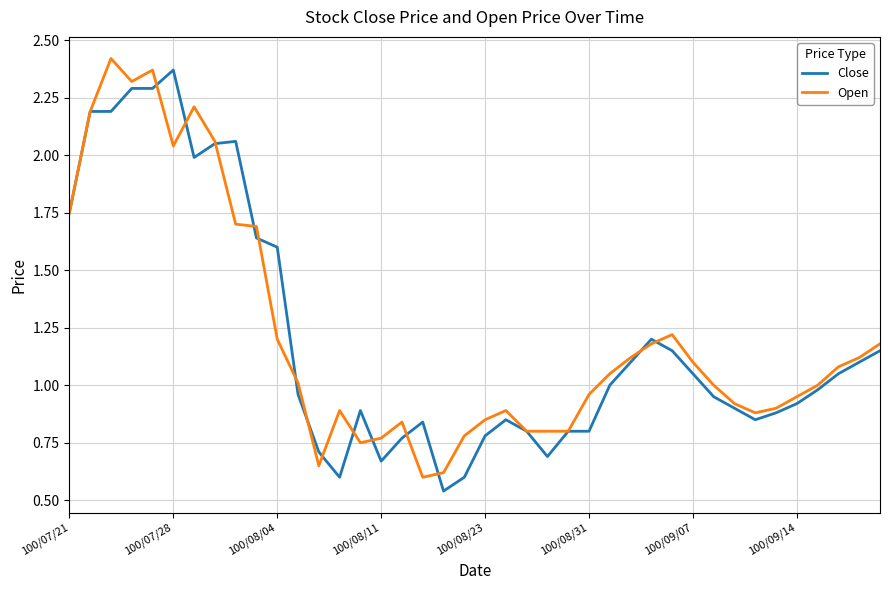

Reading right to left, transcribe all the data shown in this chart.

Close: 1.1	1.1	1.1	1.0	0.9	0.9	0.8	0.9	0.9	1.1	1.1	1.2	1.1	1.0	0.8	0.8	0.7	0.8	0.8	0.8	0.6	0.5	0.8	0.8	0.7	0.9	0.6	0.7	1.0	1.6	1.6	2.1	2.0	2.0	2.4	2.3	2.3	2.2	2.2	1.8
Open: 1.2	1.1	1.1	1.0	0.9	0.9	0.9	0.9	1.0	1.1	1.2	1.2	1.1	1.1	1.0	0.8	0.8	0.8	0.9	0.8	0.8	0.6	0.6	0.8	0.8	0.8	0.9	0.7	1.0	1.2	1.7	1.7	2.1	2.2	2.0	2.4	2.3	2.4	2.2	1.8